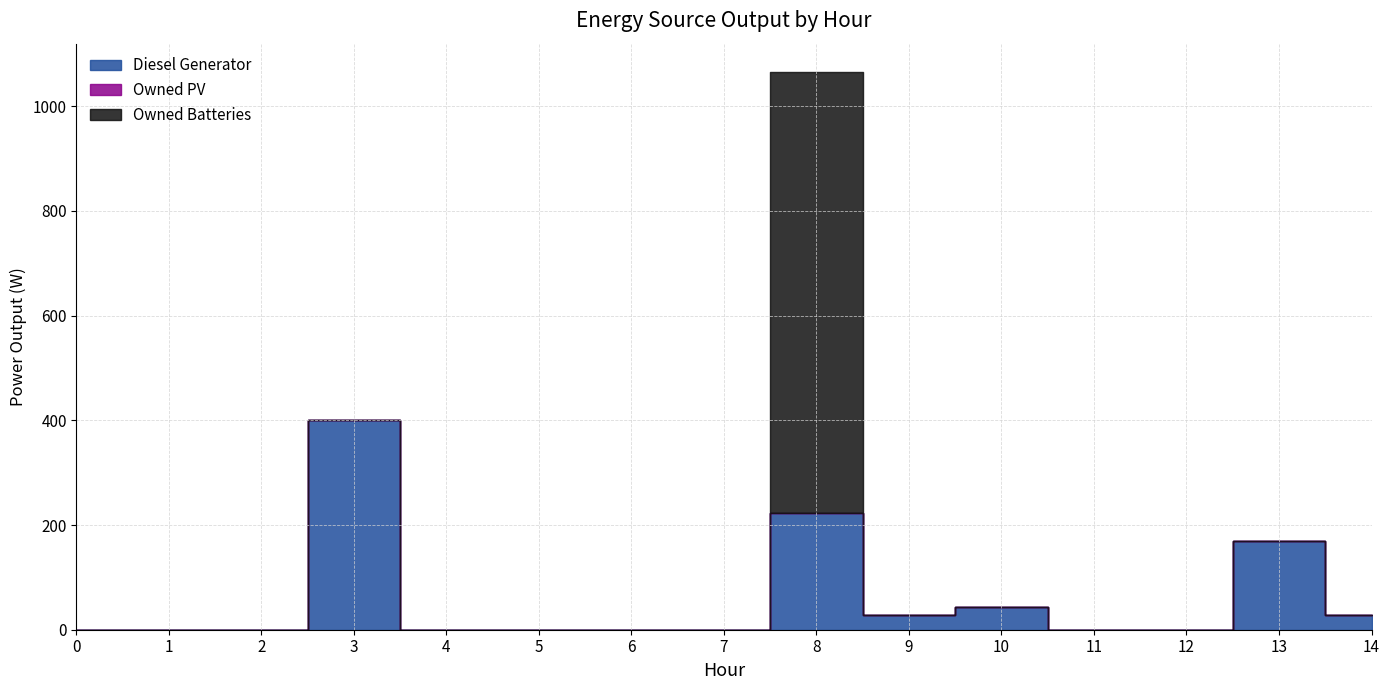

What is the difference between the second highest and second lowest values in the Diesel Generator series?

222